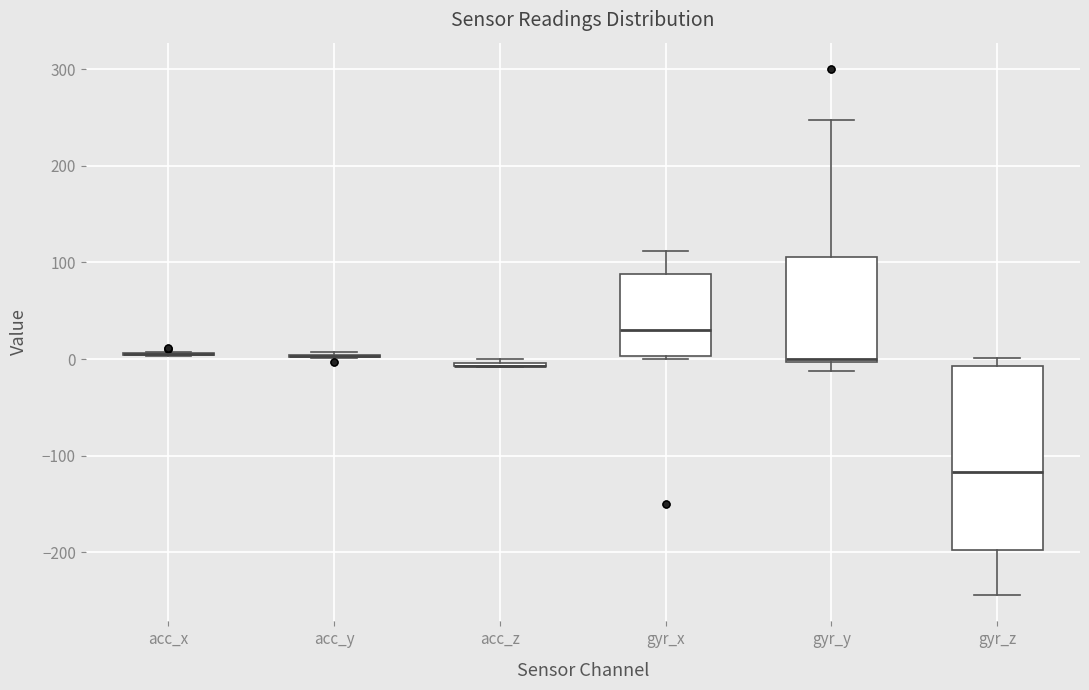

Where is the upper edge of the box for gyr_y on the y-axis? The values are not printed on the chart, so give them approximately, as read against the axis.

110